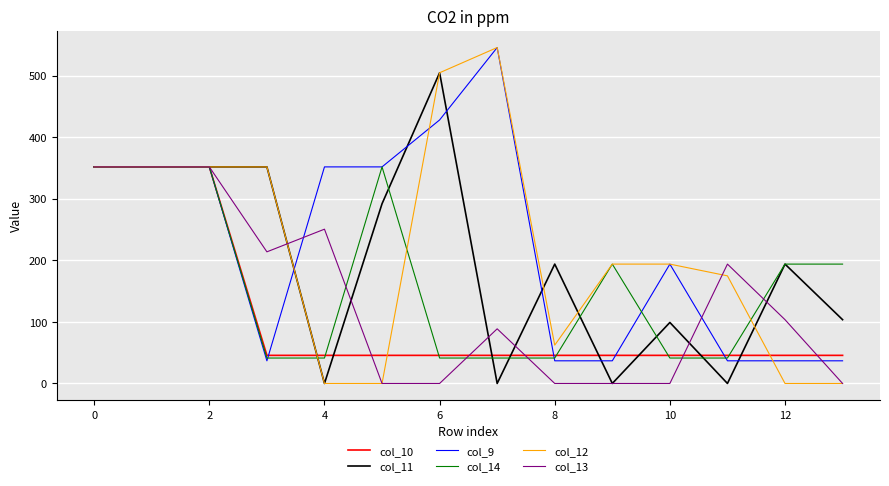

Which series has the widest spread of values?

col_12